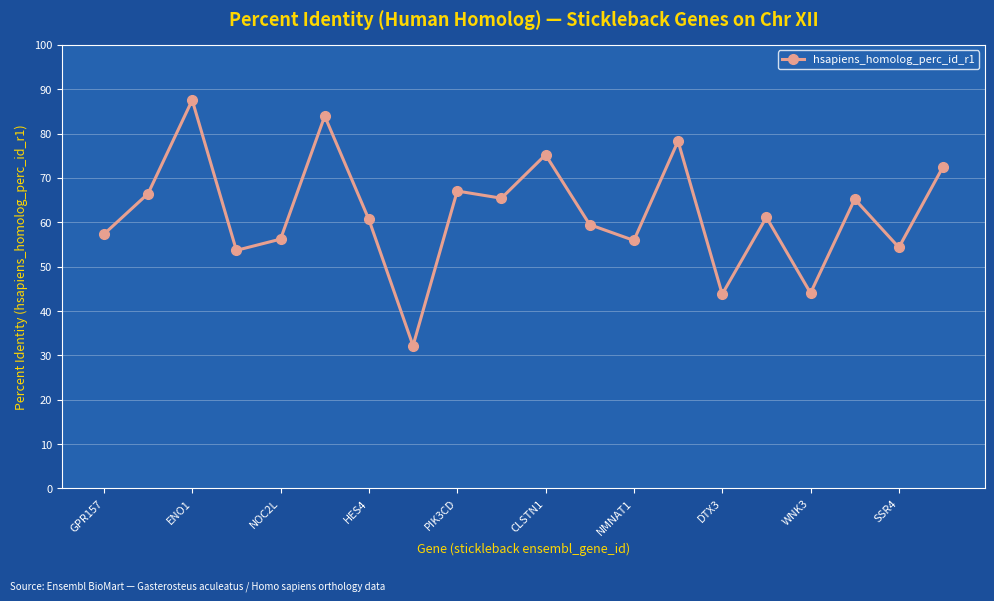

What is the maximum value shown in the chart?

87.6